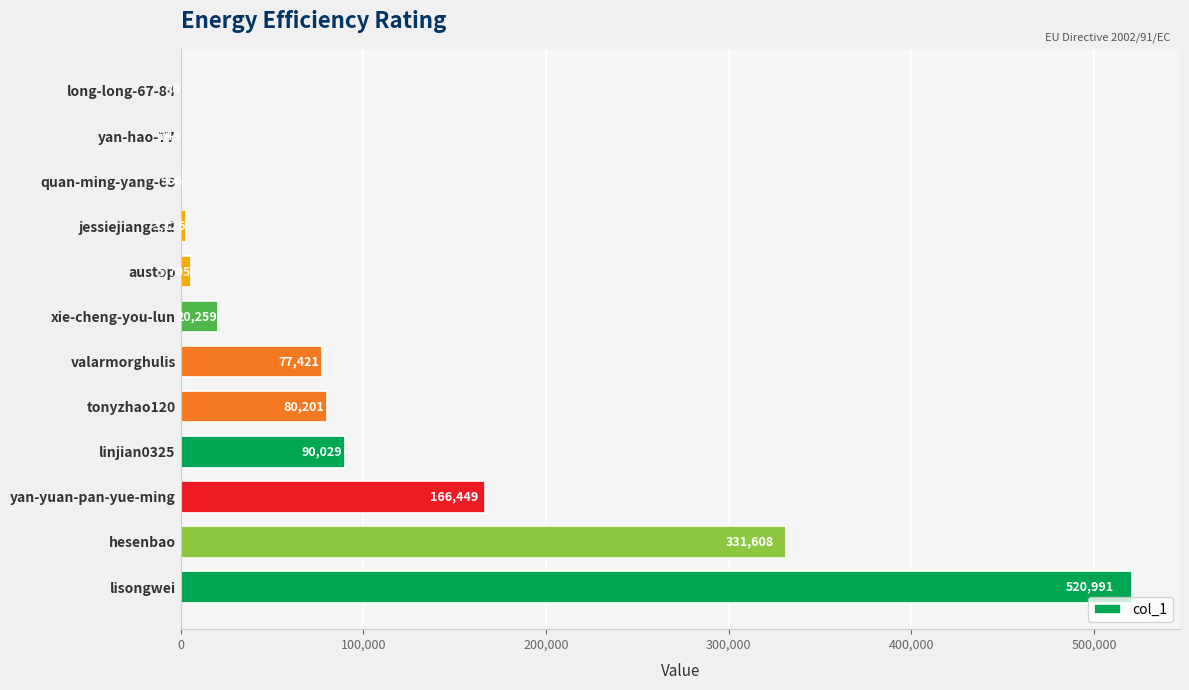

Is it true that the value at austop is 5705?

True